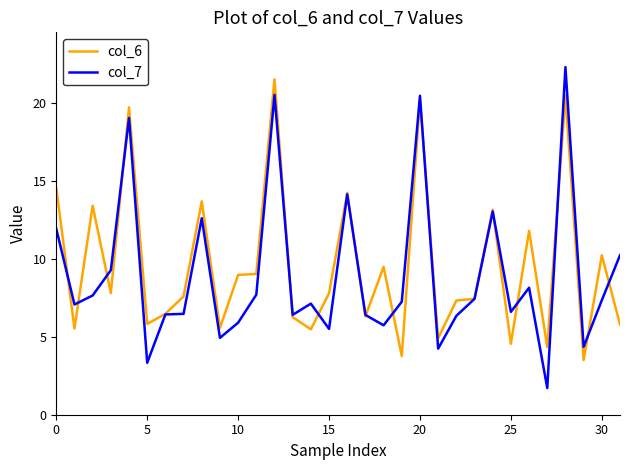

Which series has the largest range (max minus min)?

col_7